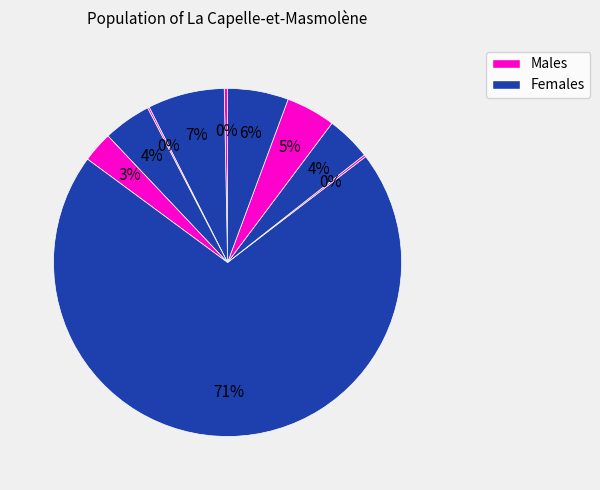

How many slices are in this pie chart?

10